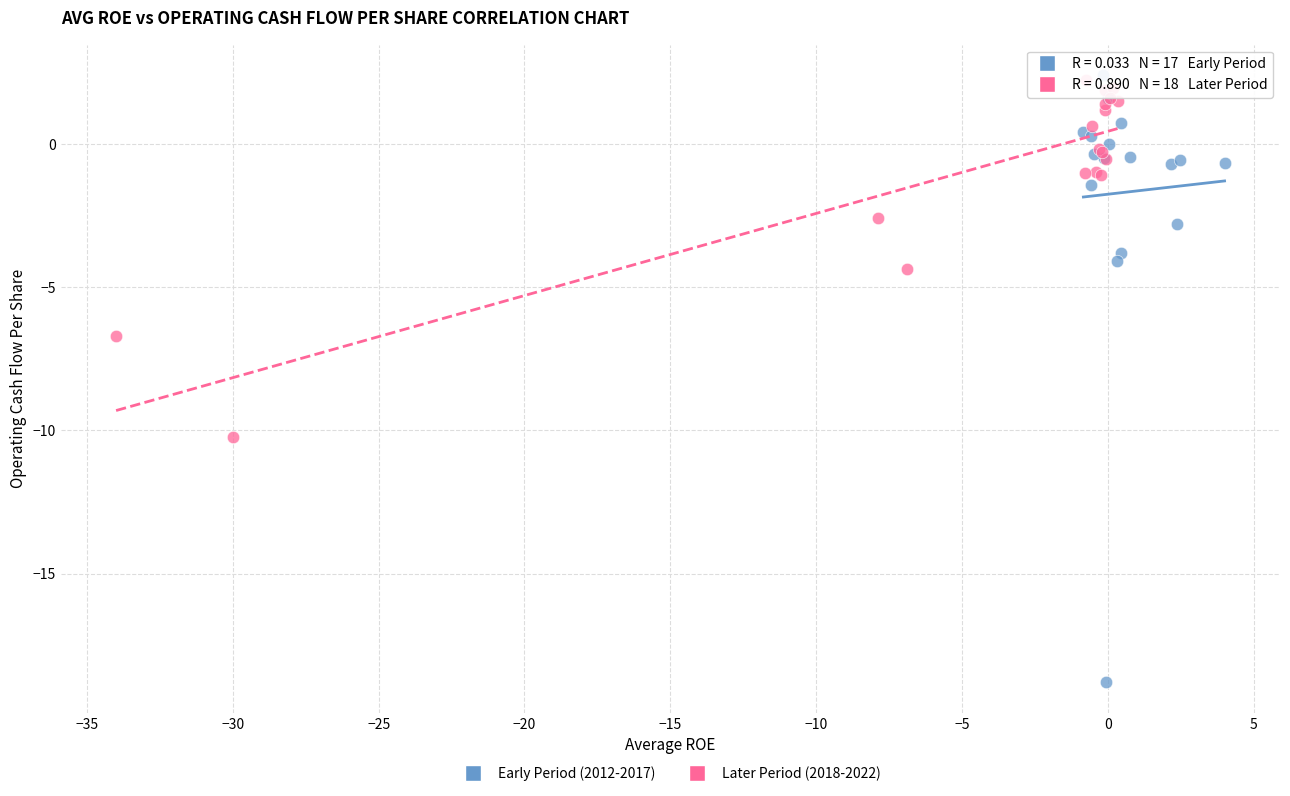

Which series has the widest spread of Y values?

Early Period (2012-2017)